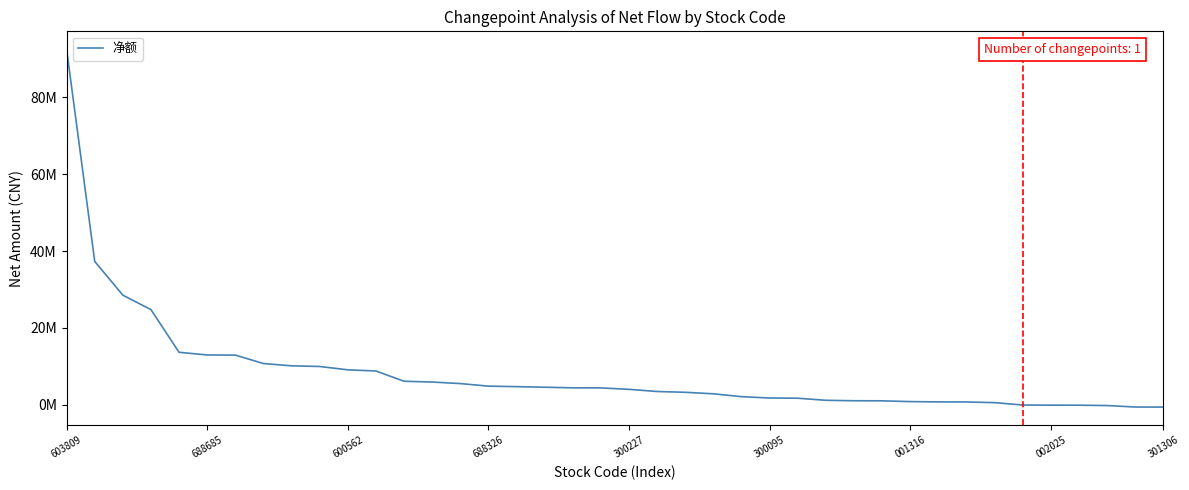

Does the chart display data point markers on the line(s)?

No